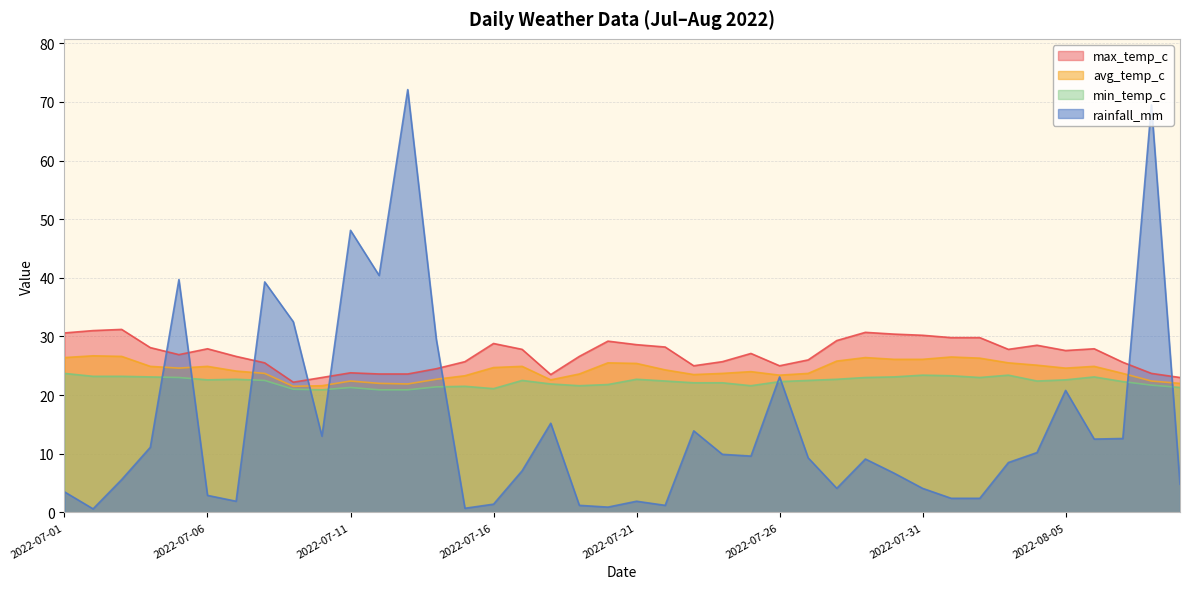

Rank the categories by avg_temp_c value from lowest to highest.

2022-07-09, 2022-07-10, 2022-07-13, 2022-07-12, 2022-08-09, 2022-07-11, 2022-08-08, 2022-07-18, 2022-07-14, 2022-07-15, 2022-07-26, 2022-07-23, 2022-07-19, 2022-07-08, 2022-07-24, 2022-07-27, 2022-08-07, 2022-07-25, 2022-07-07, 2022-07-22, 2022-07-05, 2022-08-05, 2022-07-16, 2022-07-04, 2022-07-06, 2022-07-17, 2022-08-06, 2022-08-04, 2022-07-21, 2022-07-20, 2022-08-03, 2022-07-28, 2022-07-30, 2022-07-31, 2022-08-02, 2022-07-01, 2022-07-29, 2022-08-01, 2022-07-03, 2022-07-02